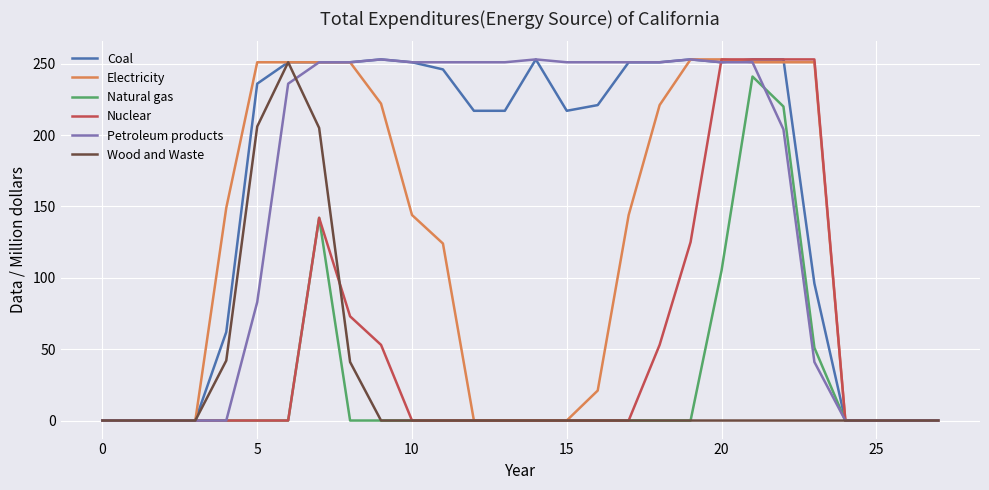

What is the difference between the maximum and minimum values in the Electricity series?

253